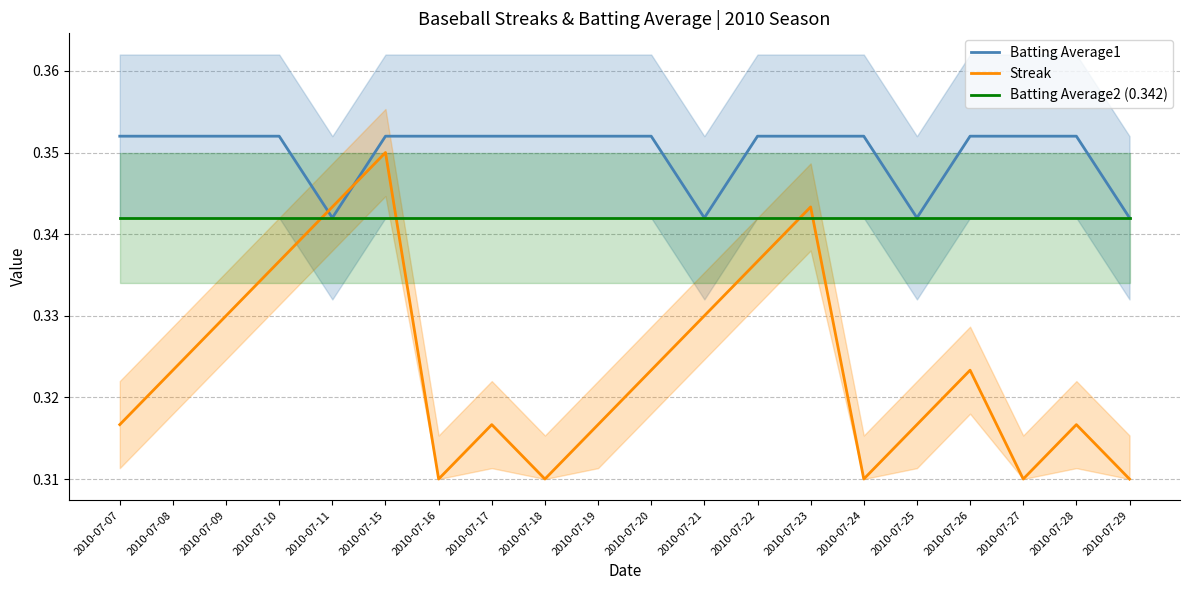

True or false: Batting Average1 and Batting Average2 (0.342) cross at least once.

False